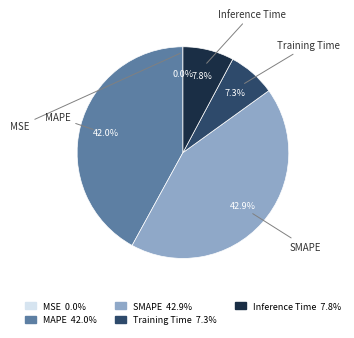

Which has a higher value, Training Time or Inference Time?

Inference Time